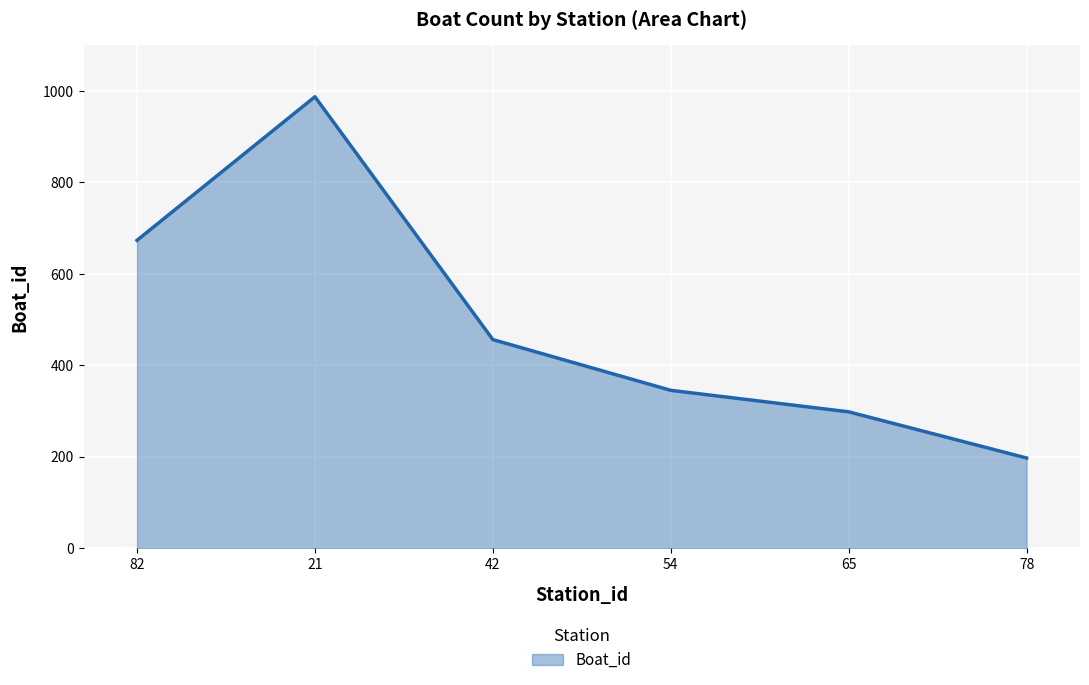

The chart shows a value of 197 at 78. True or false?

True